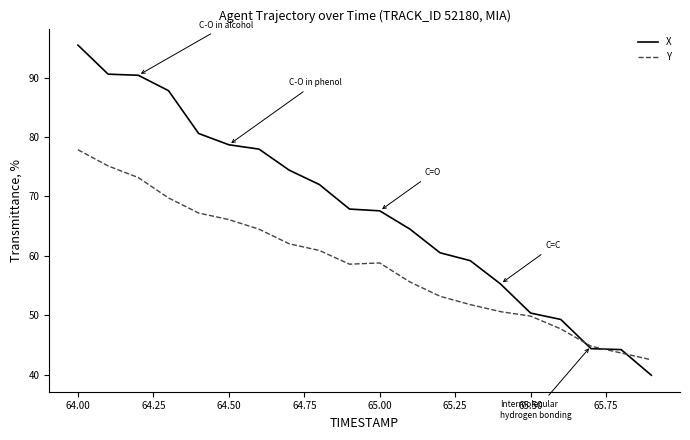

Which series has the largest total across all categories?

X